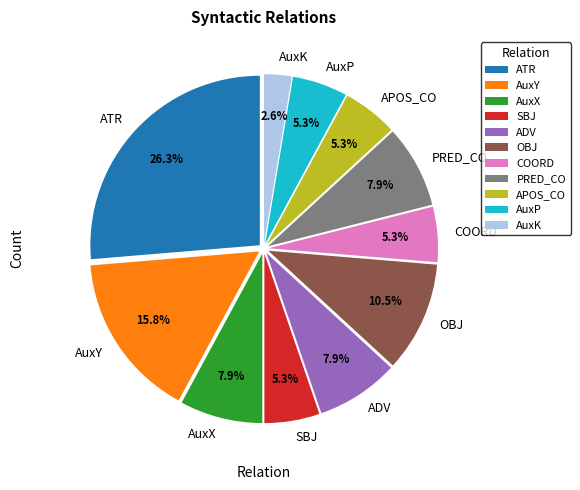

Does AuxK account for over 50% of the chart?

No